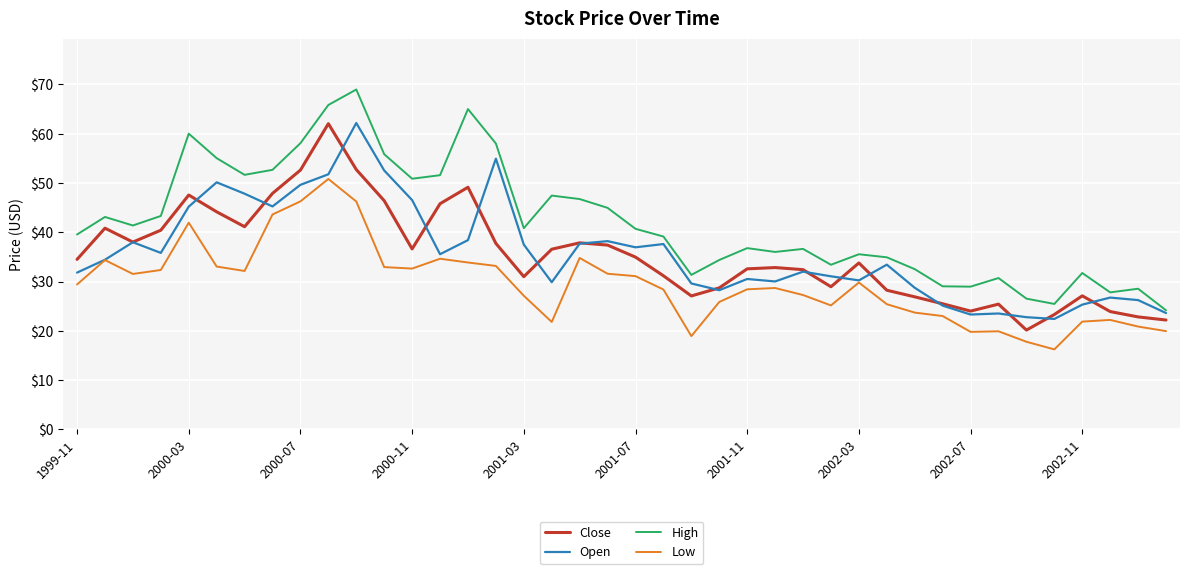

What is the lowest value of the High series?

24.2